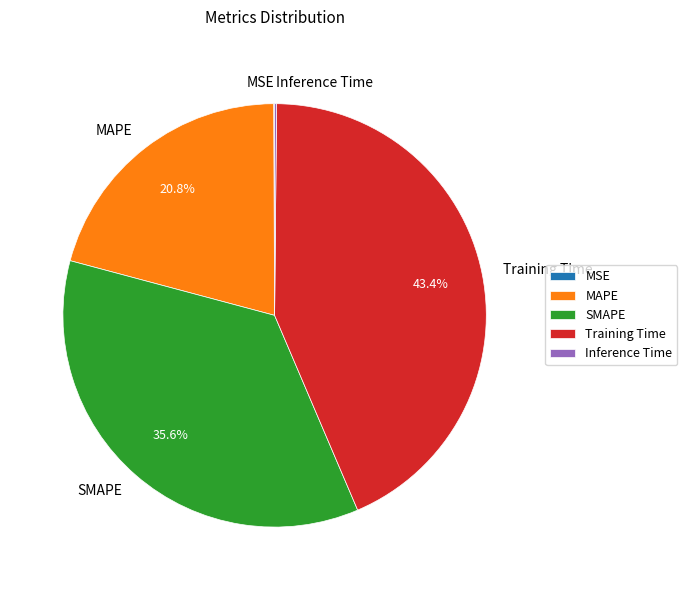

What portion of the pie excludes SMAPE?

64.4%